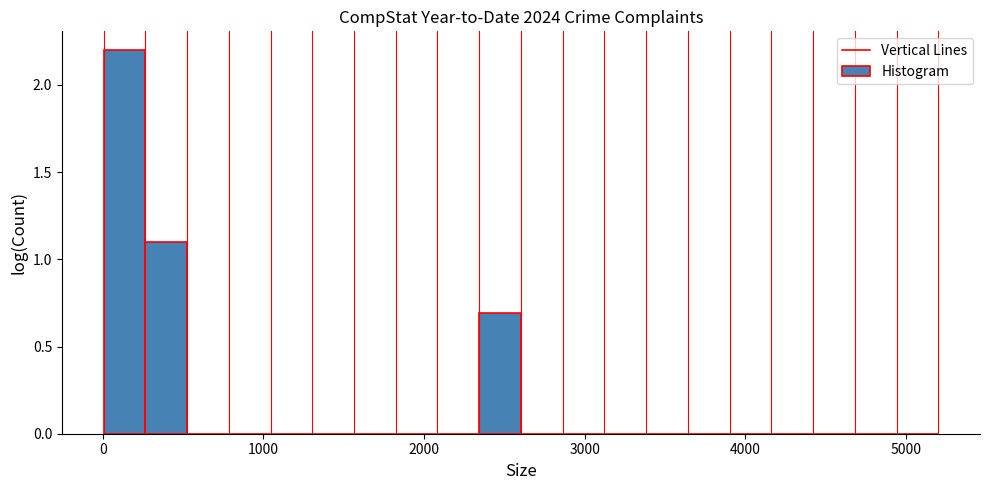

Read against the x-axis, roughly where is the centre of the tallest bar?

100